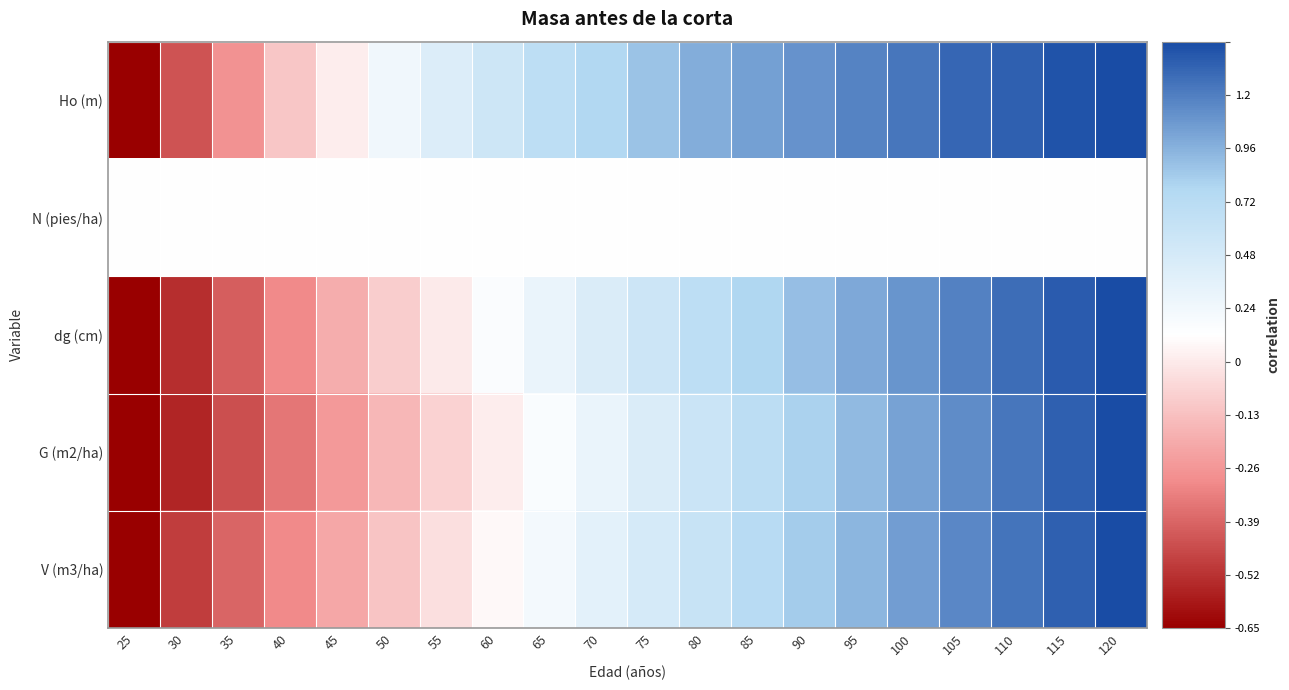

Reading right to left, list all the values displayed in this chart.

Ho (m): 120=1.0	115=1.0	110=0.9	105=0.9	100=0.8	95=0.8	90=0.7	85=0.7	80=0.6	75=0.6	70=0.5	65=0.4	60=0.3	55=0.2	50=0.1	45=-0.1	40=-0.2	35=-0.5	30=-0.7	25=-1.0
N (pies/ha): 120=0.0	115=0.0	110=0.0	105=0.0	100=0.0	95=0.0	90=0.0	85=0.0	80=0.0	75=0.0	70=0.0	65=0.0	60=0.0	55=0.0	50=0.0	45=0.0	40=0.0	35=0.0	30=0.0	25=0.0
dg (cm): 120=1.0	115=0.9	110=0.9	105=0.8	100=0.7	95=0.7	90=0.6	85=0.5	80=0.4	75=0.3	70=0.2	65=0.1	60=0.0	55=-0.1	50=-0.2	45=-0.4	40=-0.5	35=-0.7	30=-0.8	25=-1.0
G (m2/ha): 120=1.0	115=0.9	110=0.9	105=0.8	100=0.7	95=0.6	90=0.5	85=0.4	80=0.3	75=0.2	70=0.1	65=0.0	60=-0.1	55=-0.2	50=-0.3	45=-0.4	40=-0.6	35=-0.7	30=-0.9	25=-1.0
V (m3/ha): 120=1.0	115=0.9	110=0.9	105=0.8	100=0.7	95=0.6	90=0.5	85=0.5	80=0.4	75=0.3	70=0.2	65=0.1	60=-0.0	55=-0.1	50=-0.3	45=-0.4	40=-0.5	35=-0.6	30=-0.8	25=-1.0